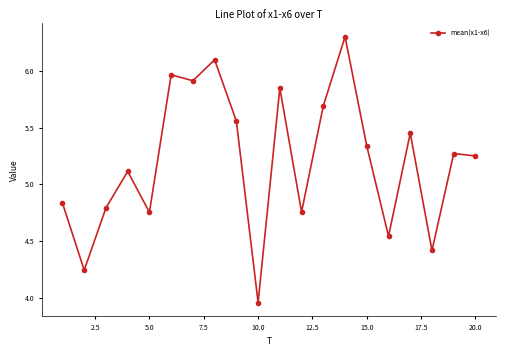

What is the greatest value displayed?

6.3